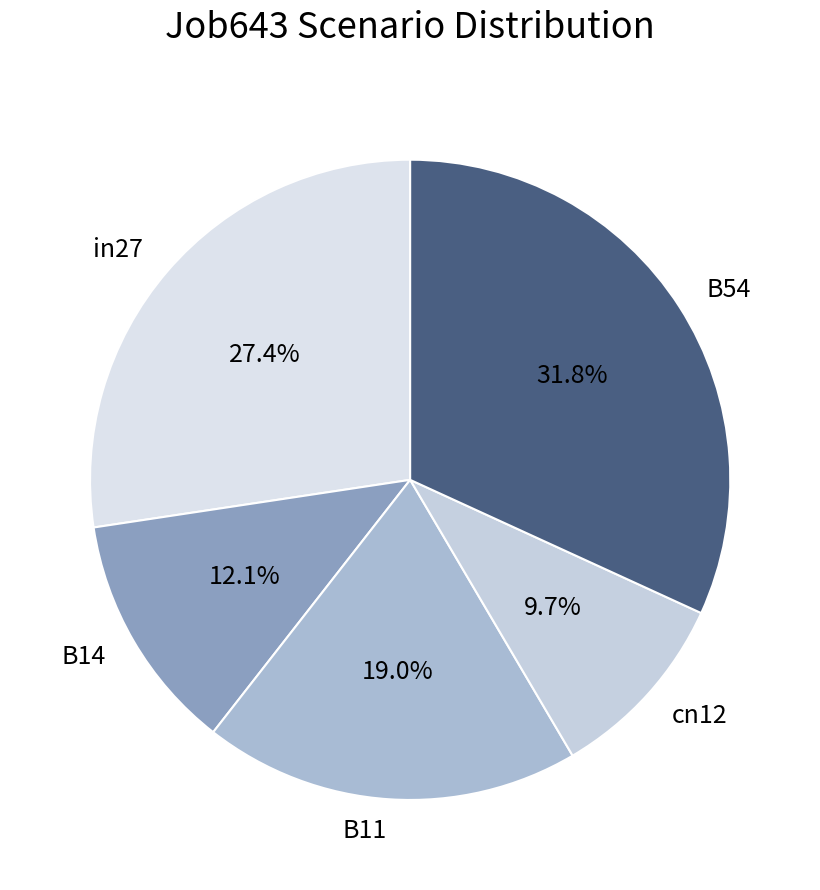

To the nearest percent, what is the difference between the largest and smallest slice percentages?

22%